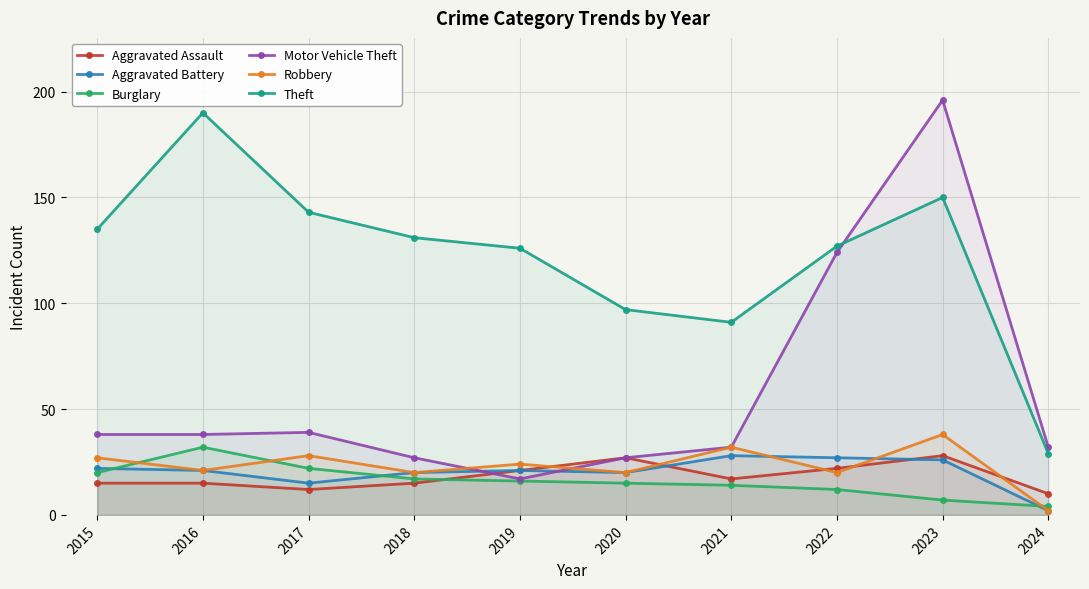

What is the difference between the highest and lowest values at 2015?

120